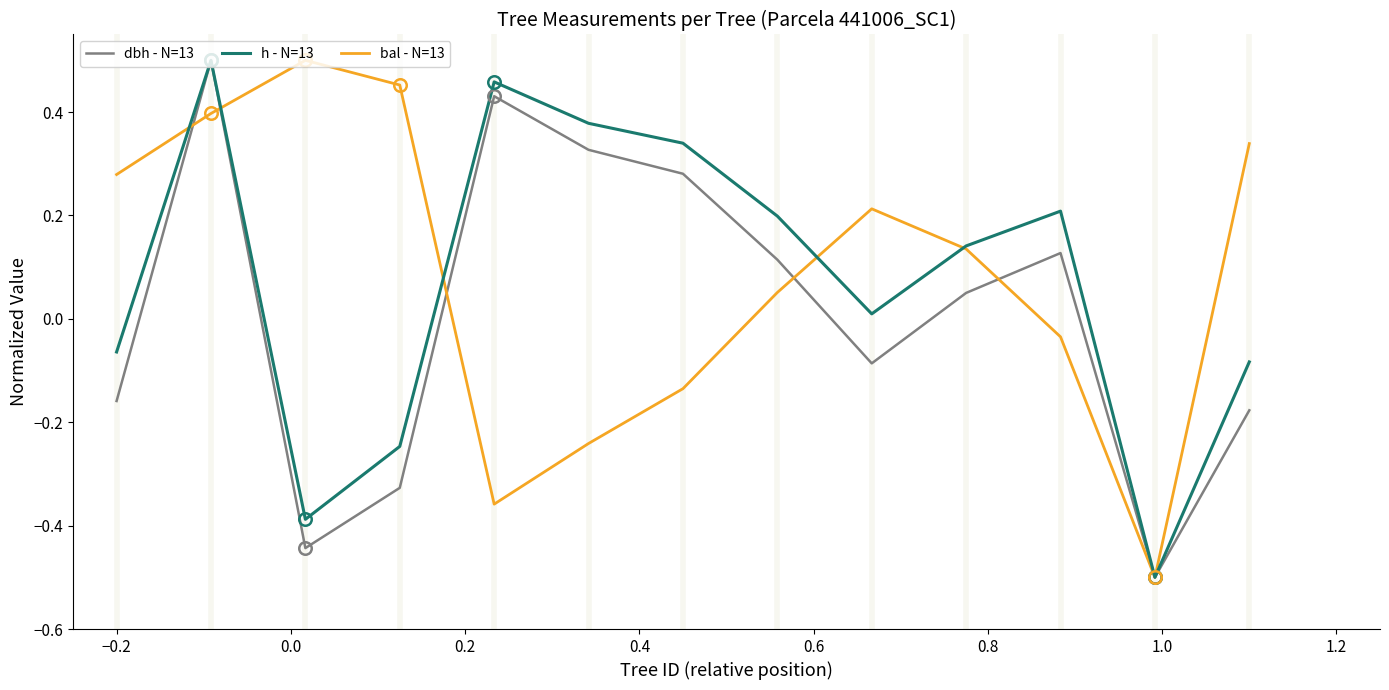

What is the minimum value shown in the chart?

-0.5